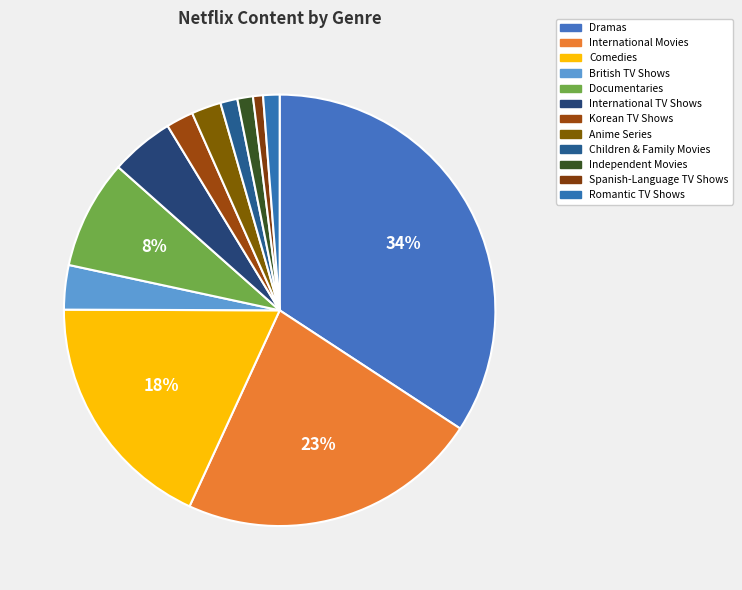

To the nearest percent, what is the average slice percentage?

8%